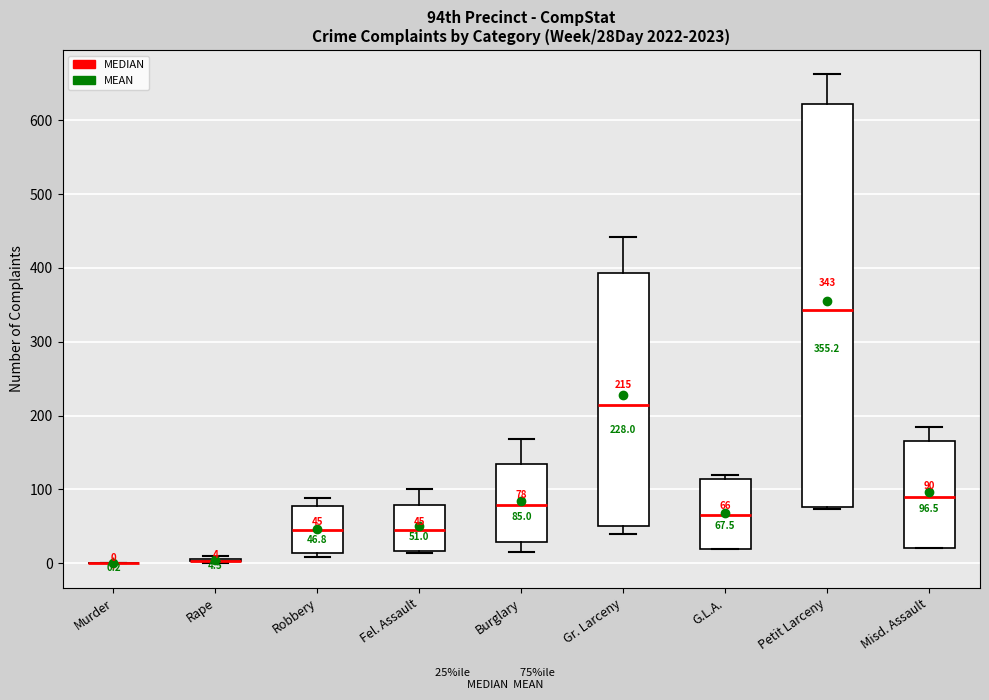

Which box is the tallest, from its lower edge to its upper edge?

Petit Larceny